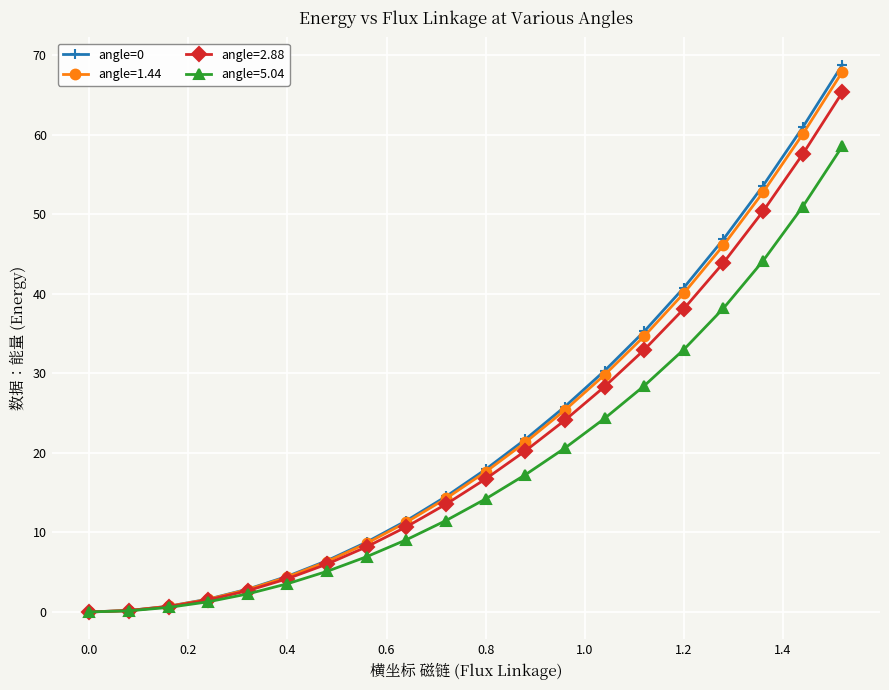

How many values in the angle=2.88 series are below 16?

10